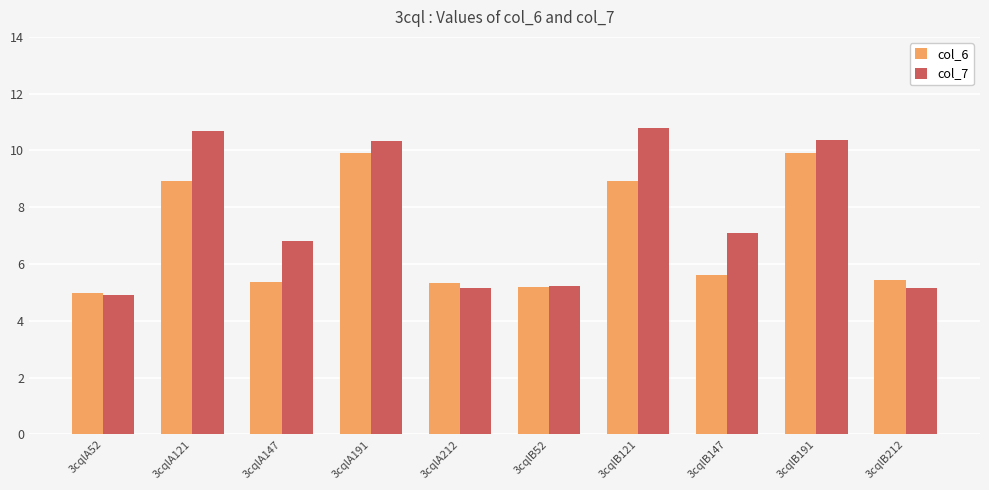

How many data points in col_6 are above 5?

9